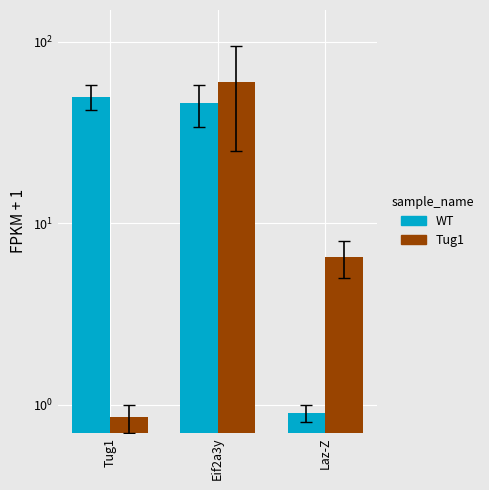

What is the label of the 3rd bar from the left?

Laz-Z